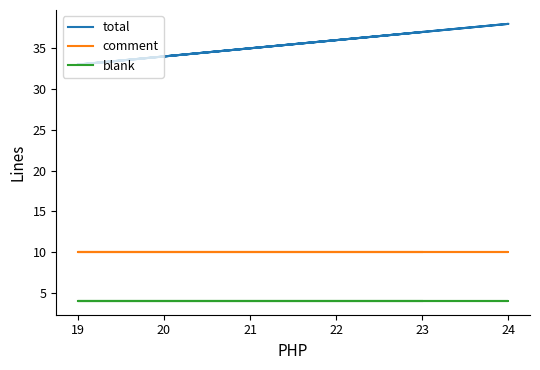

Does the chart have visible grid lines?

No